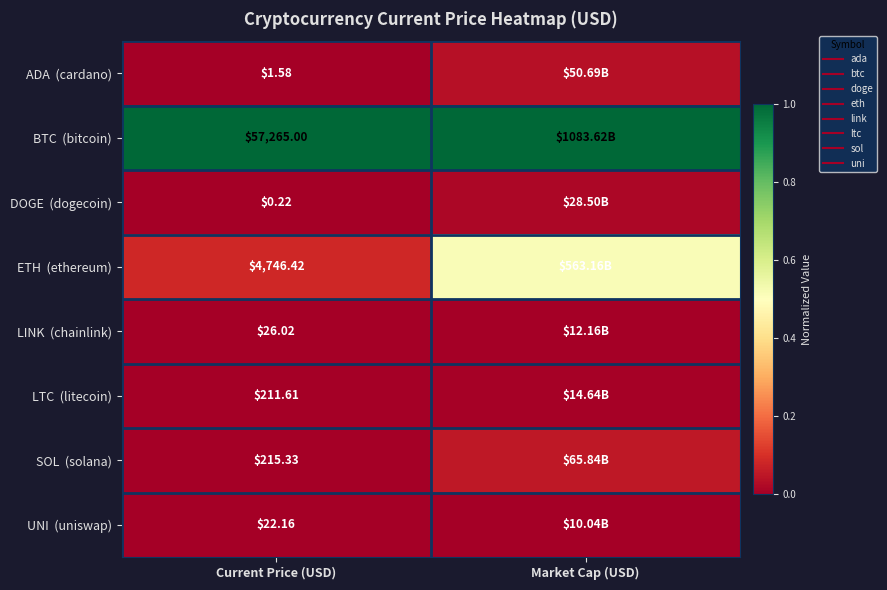

How many data points does each series have?

2